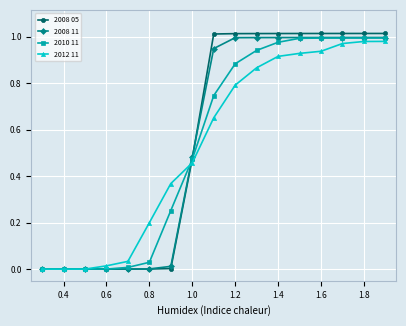

Which series has the widest spread of values?

2008 05